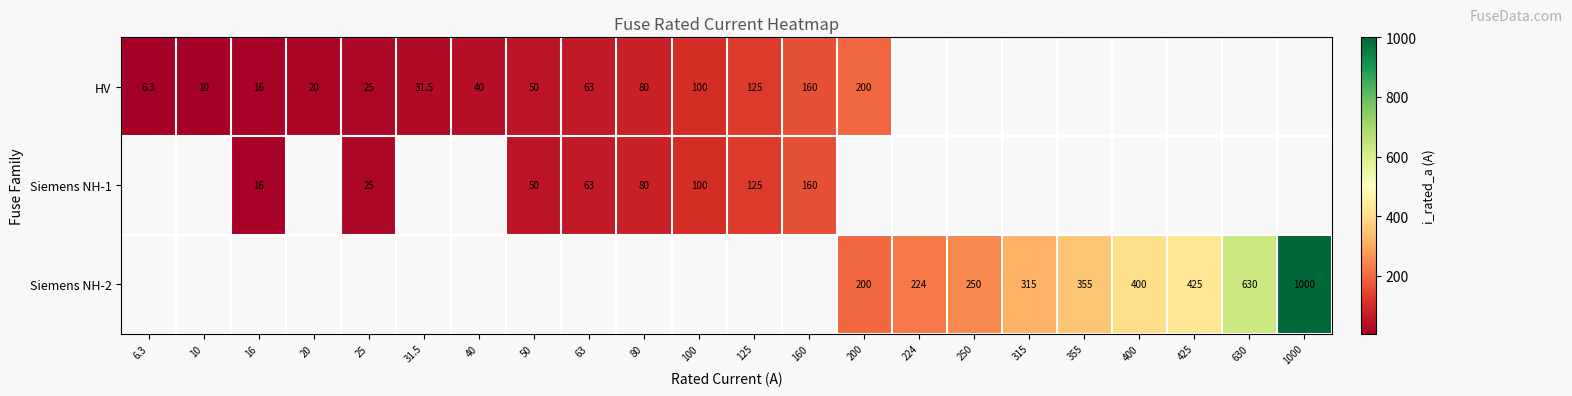

Which category has the highest value across all series?

1000